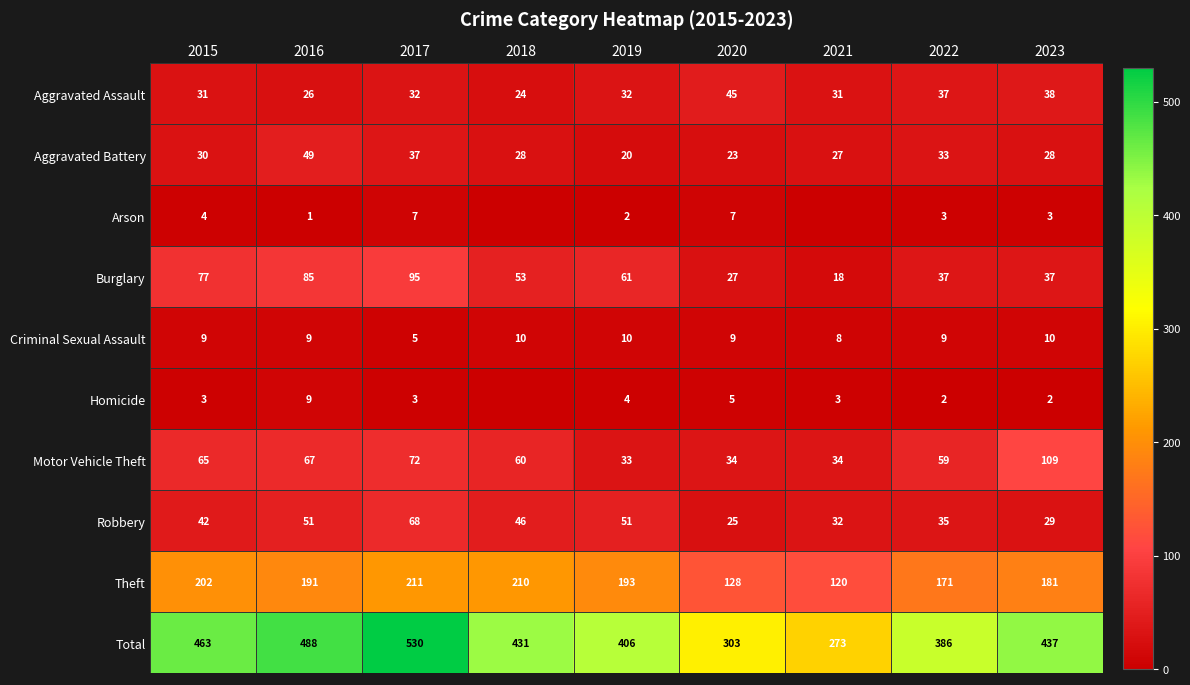

What is the difference between the maximum and minimum values in the Aggravated Battery series?

29